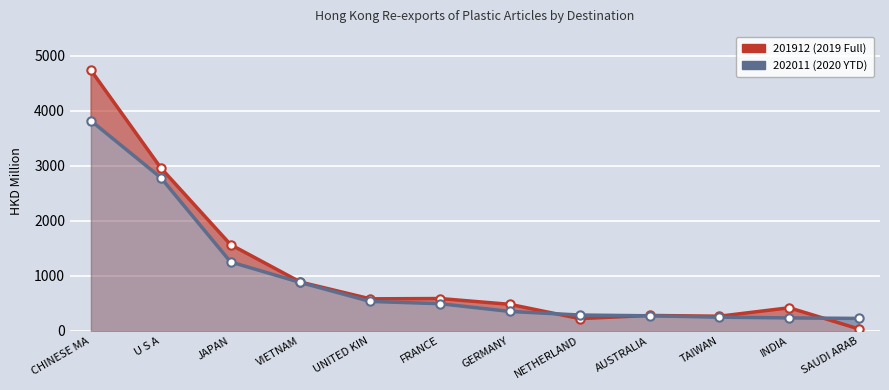

What is the highest value of the 202011 (2020 YTD) series?

3819.4